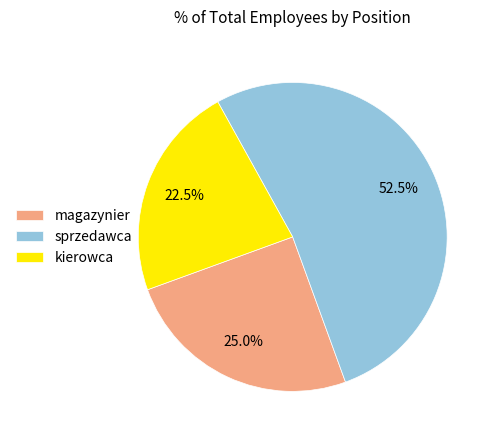

Is it true that sprzedawca is 46% of the pie?

False